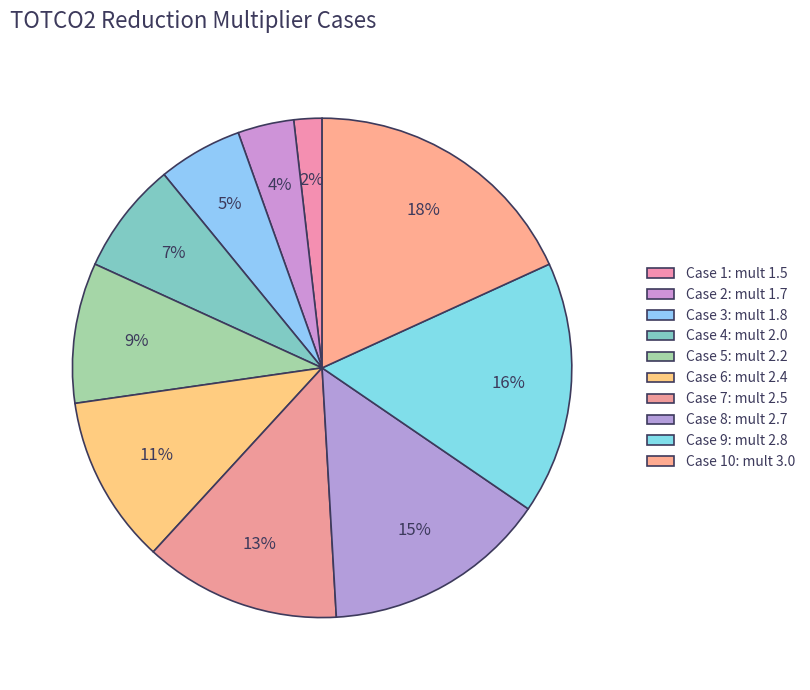

How many slices are in this pie chart?

10